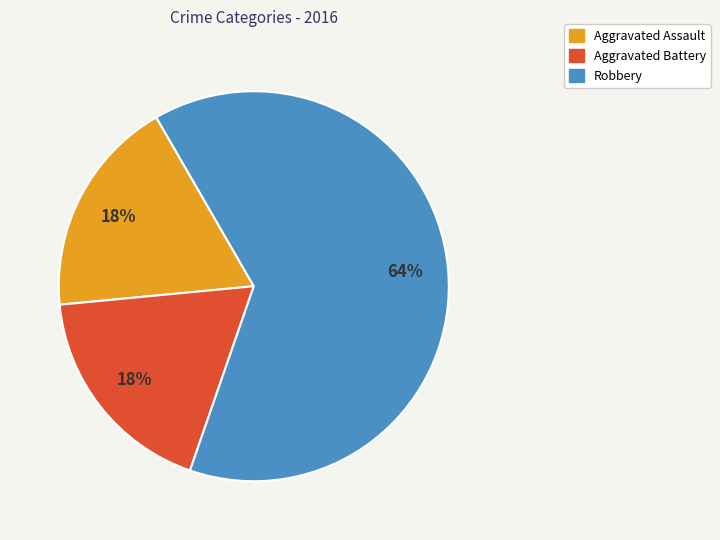

Is there a majority slice in this chart?

Yes